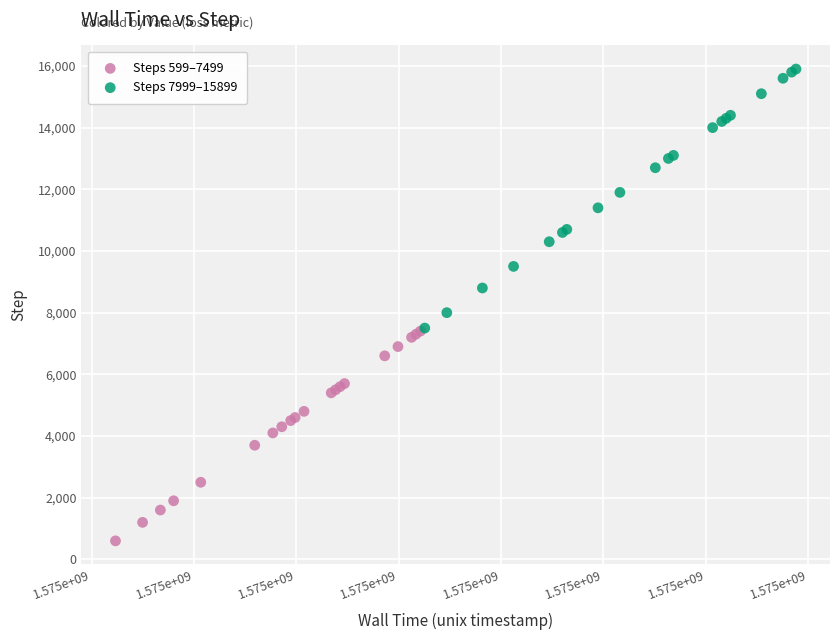

Which series contains the lowest Y value?

Steps 599–7499